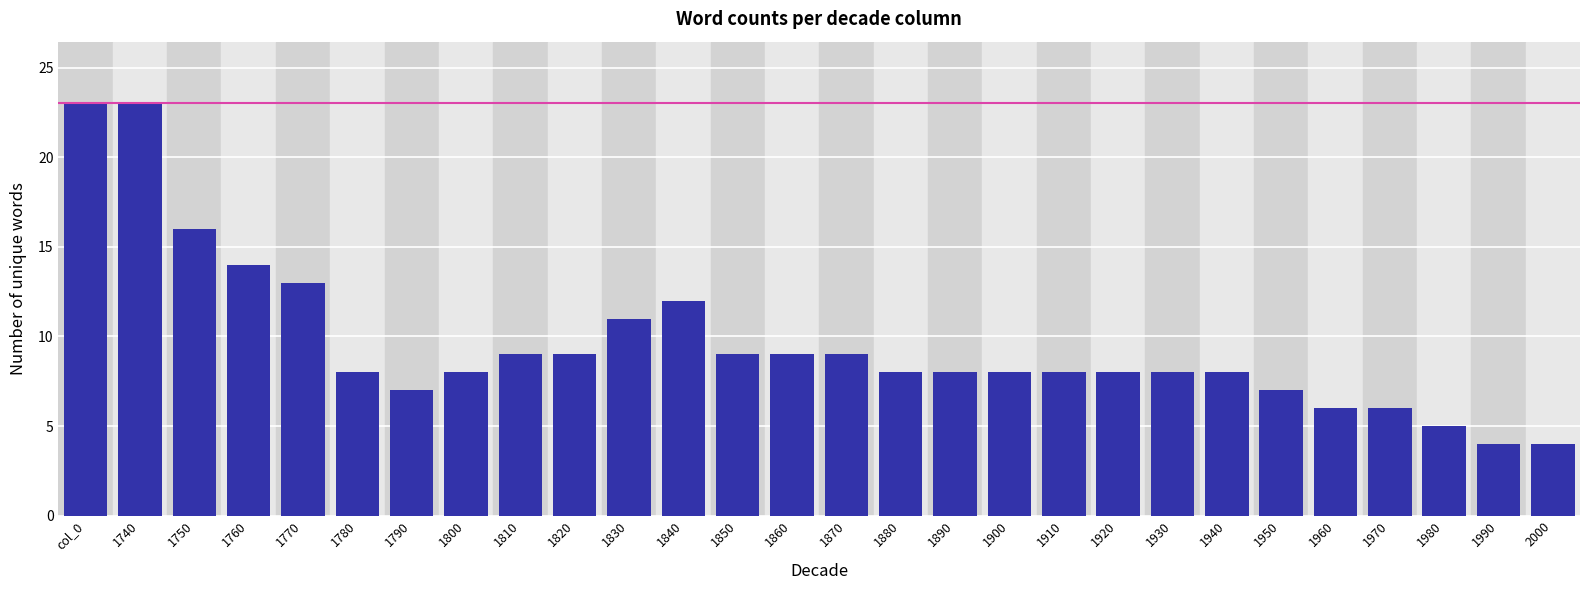

Reading left to right, transcribe all the data shown in this chart.

col_0=23	1740=23	1750=16	1760=14	1770=13	1780=8	1790=7	1800=8	1810=9	1820=9	1830=11	1840=12	1850=9	1860=9	1870=9	1880=8	1890=8	1900=8	1910=8	1920=8	1930=8	1940=8	1950=7	1960=6	1970=6	1980=5	1990=4	2000=4